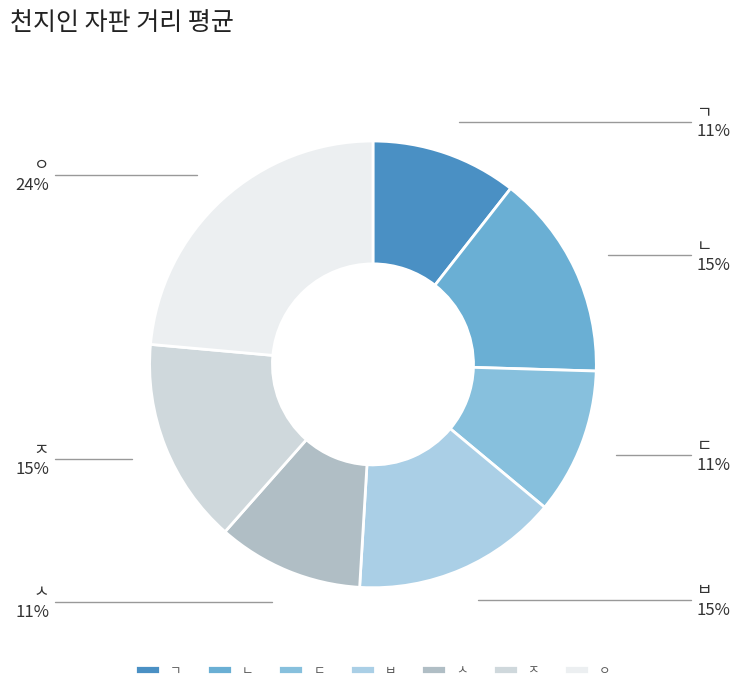

To the nearest percent, what is the combined percentage of ㅈ and ㅇ?

38%